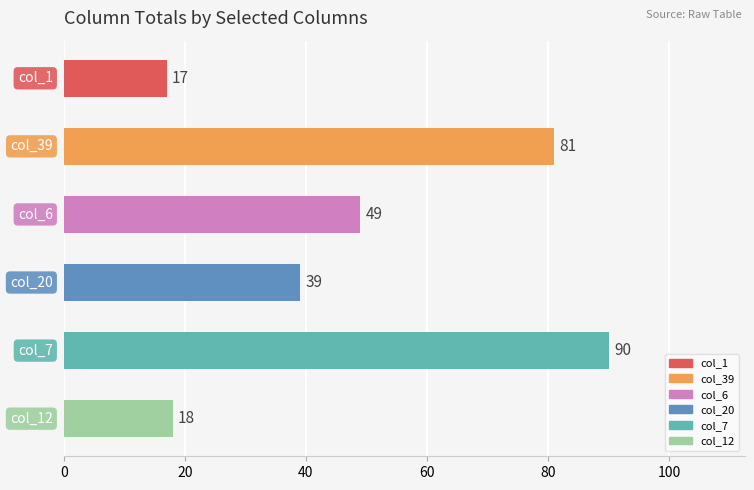

How many distinct data groups are displayed?

1